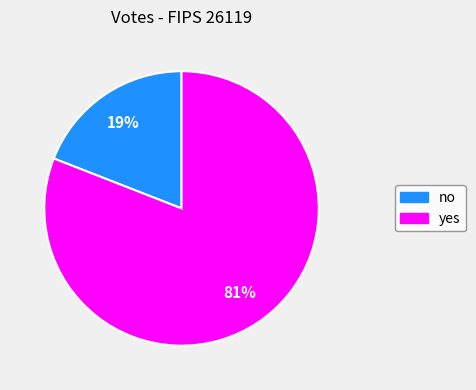

Is there any slice that represents more than half of the pie?

Yes